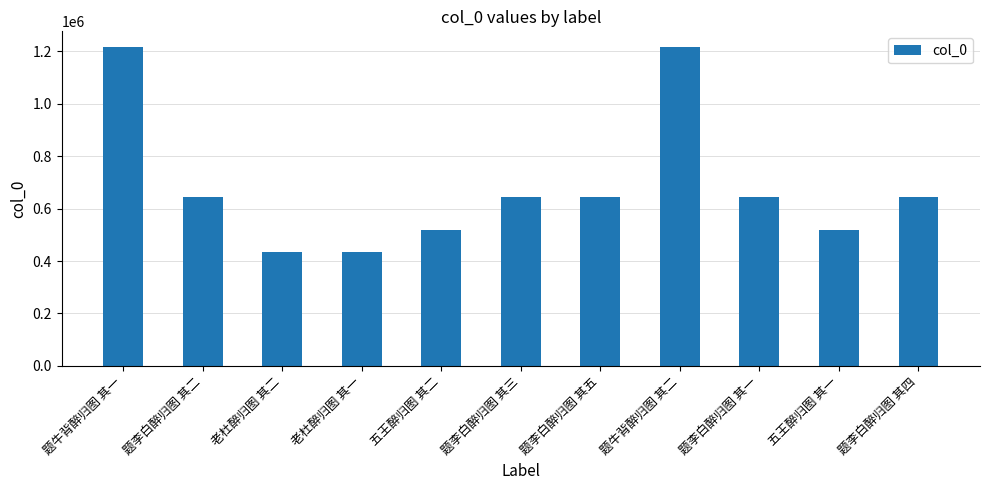

Is it true that the value at 老杜醉归图 其一 is 778115?

False